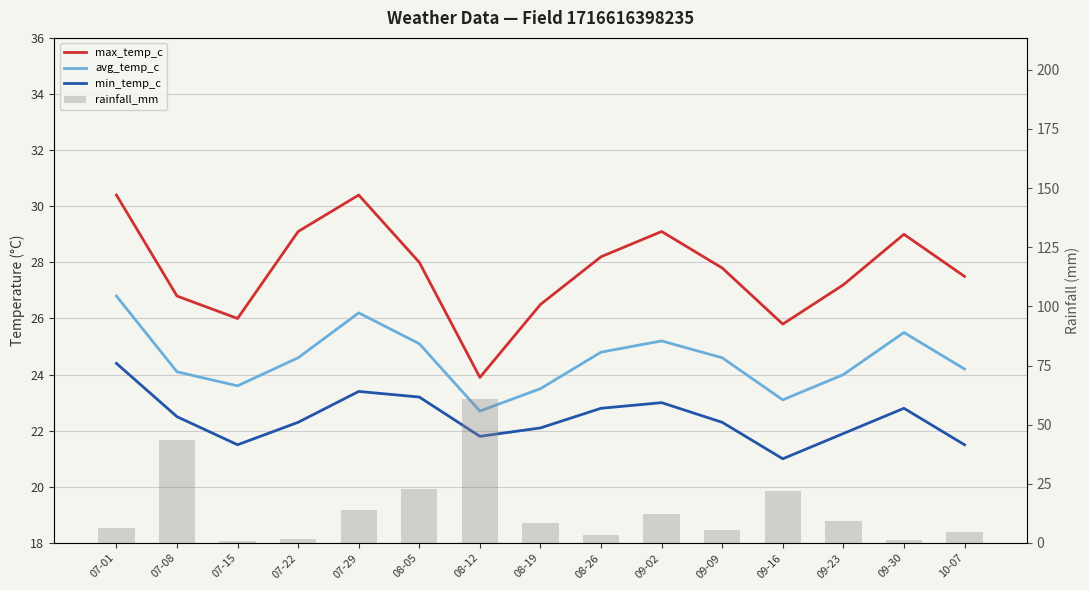

Is the value of rainfall_mm at 08-26 greater than the value of min_temp_c at 08-19?

No